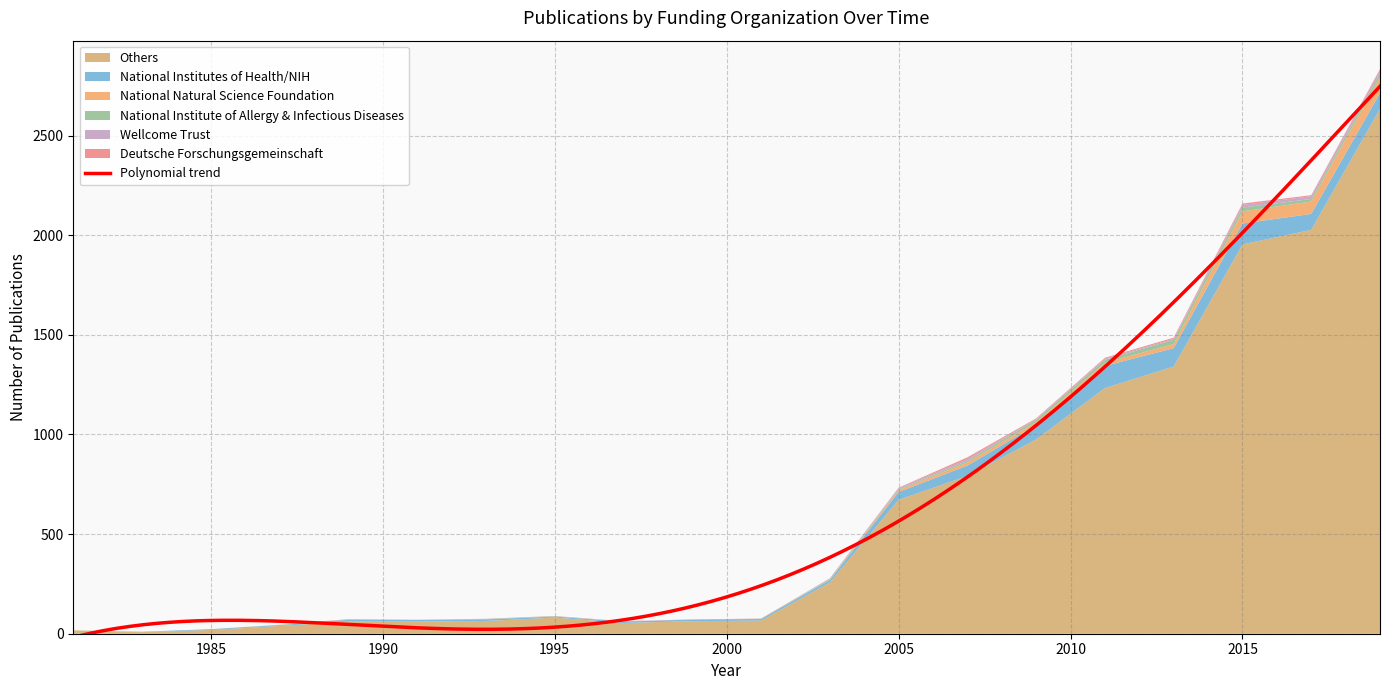

What are all the series names shown in the legend?

Others, National Institutes of Health/NIH, National Natural Science Foundation, National Institute of Allergy & Infectious Diseases, Wellcome Trust, Deutsche Forschungsgemeinschaft